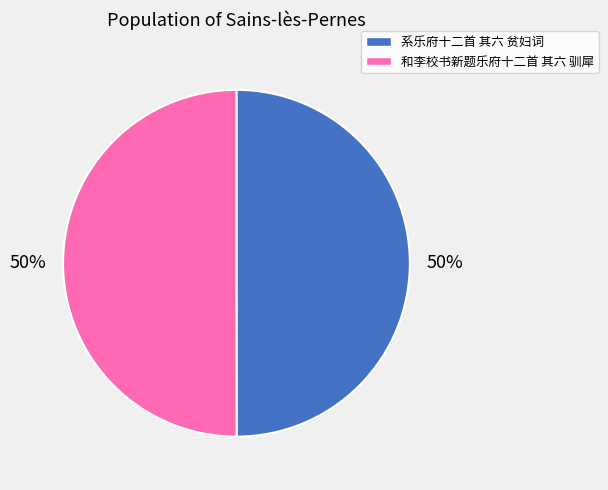

What is the ratio of the value at 系乐府十二首 其六 贫妇词 to the value at 和李校书新题乐府十二首 其六 驯犀?

1.0